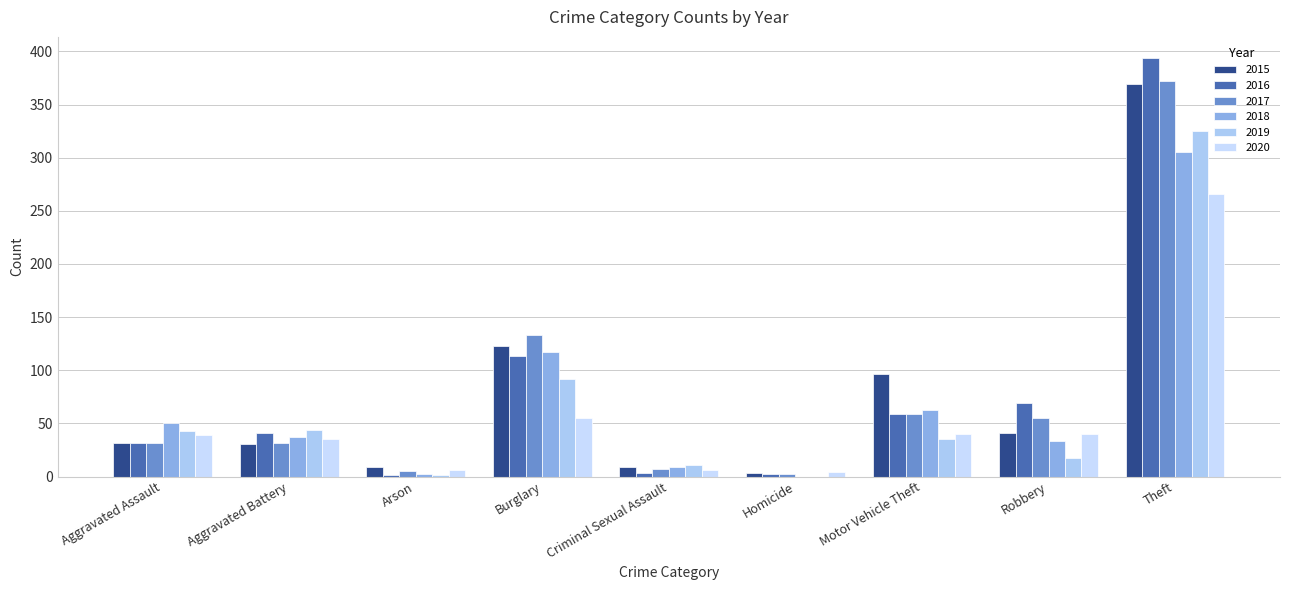

What is the difference between the 2020 values at Burglary and Motor Vehicle Theft?

15